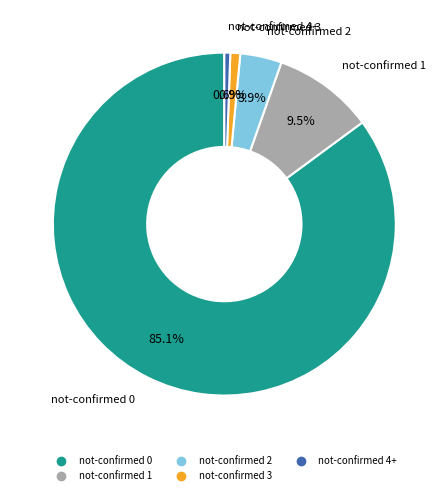

Count the number of slices in the pie.

5